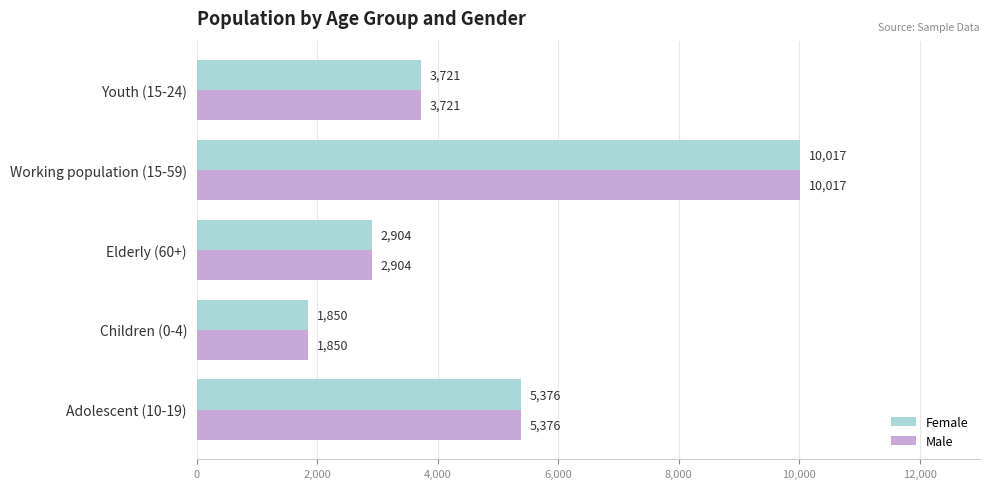

Is the value of Female at Children (0-4) greater than the value of Male at Elderly (60+)?

No